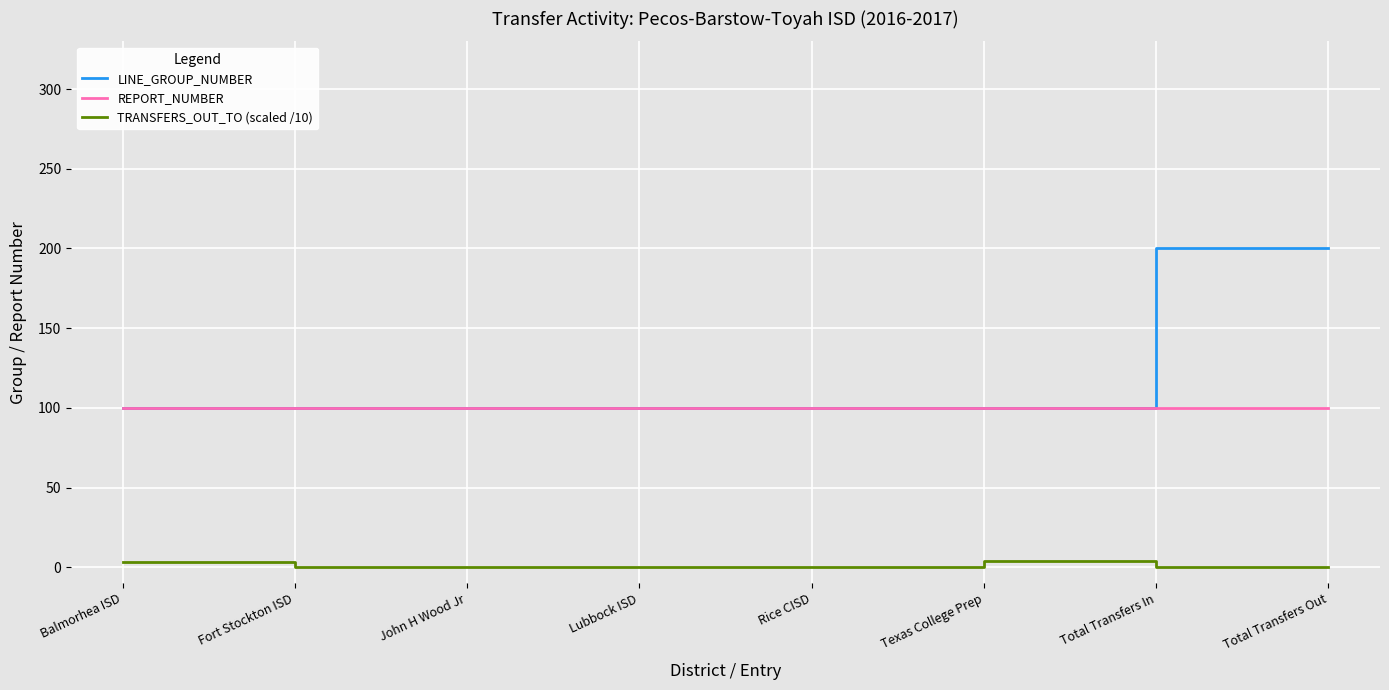

Which series has the largest total across all categories?

LINE_GROUP_NUMBER